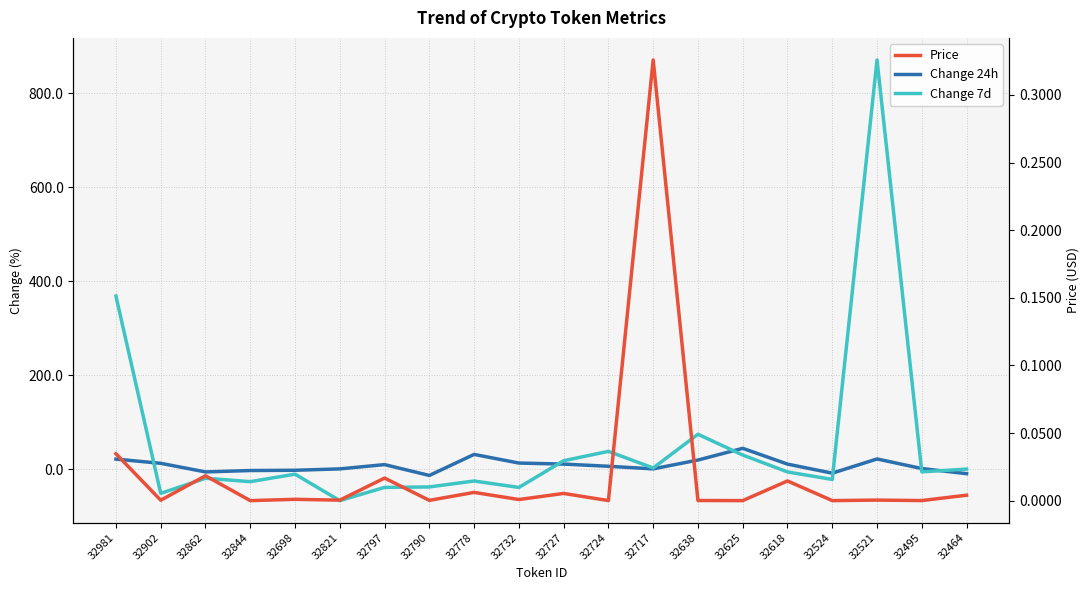

What is the spread (max minus min) of values at 32862?

19.0